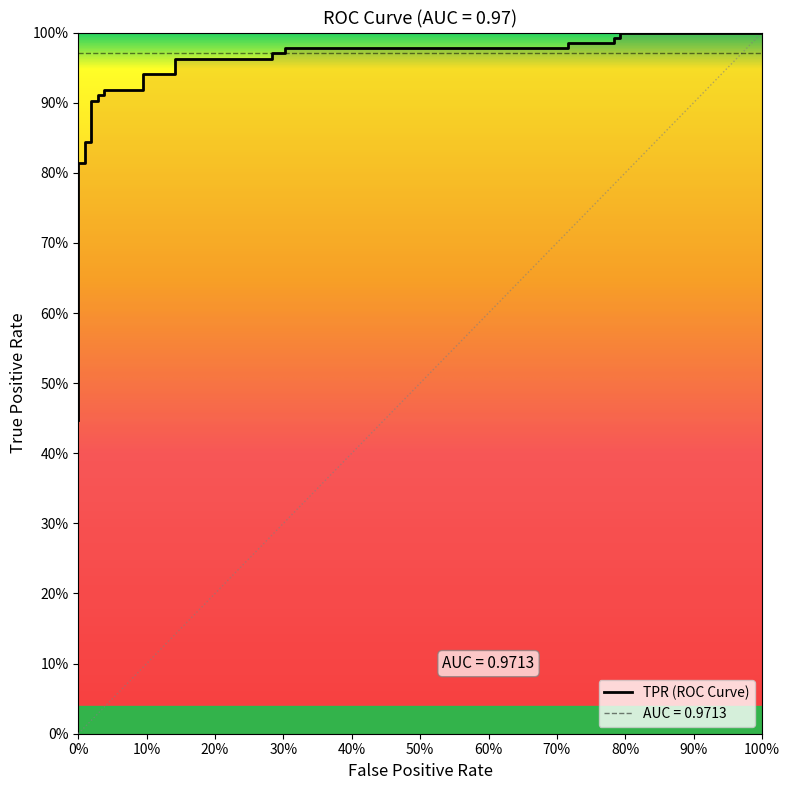

True or false: there are more than 0 points higher than both neighbors.

False